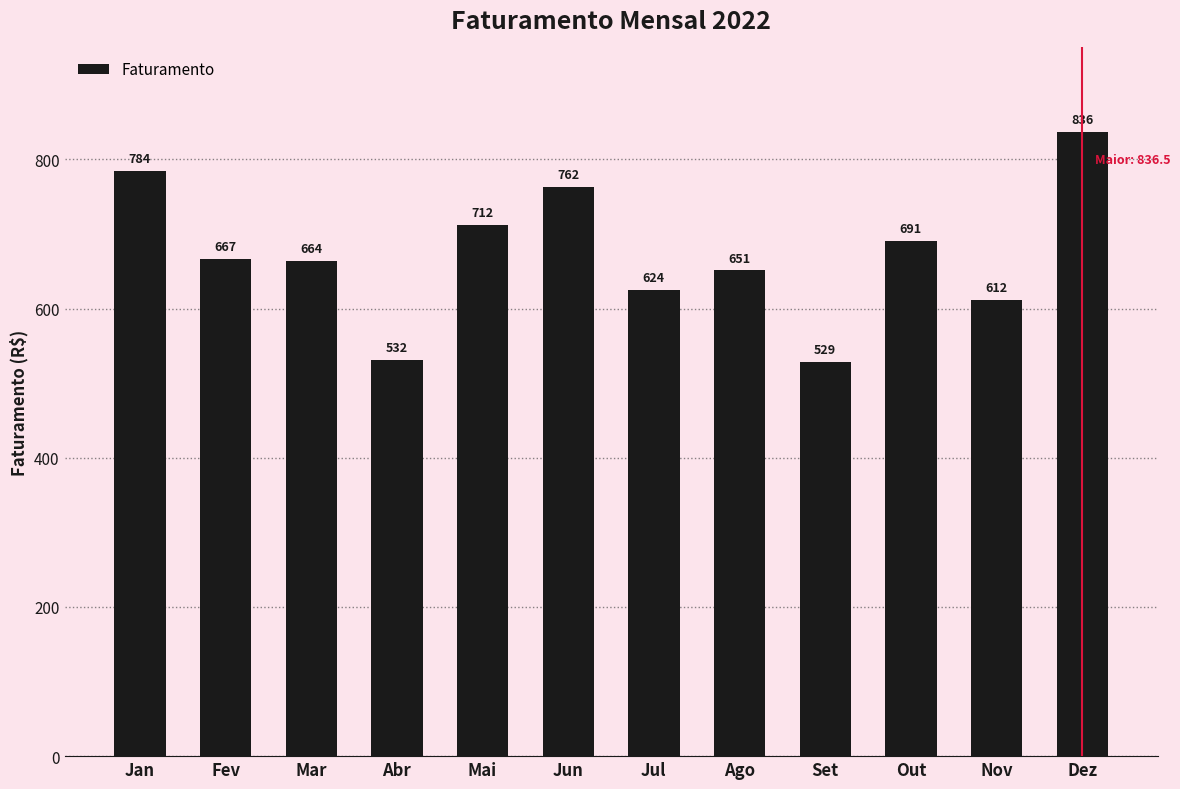

What is the value of the 7th bar from the left?

624.5